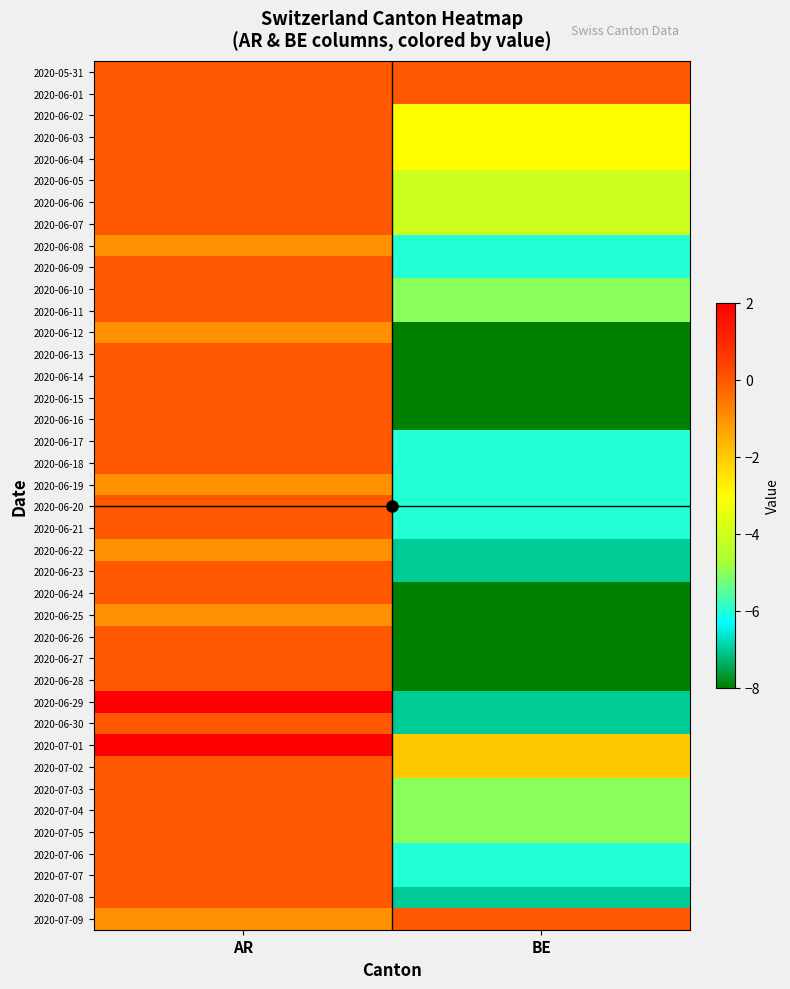

Reading left to right, transcribe all the data shown in this chart.

2020-05-31: AR=0	BE=0
2020-06-01: AR=0	BE=0
2020-06-02: AR=0	BE=-3
2020-06-03: AR=0	BE=-3
2020-06-04: AR=0	BE=-3
2020-06-05: AR=0	BE=-4
2020-06-06: AR=0	BE=-4
2020-06-07: AR=0	BE=-4
2020-06-08: AR=-1	BE=-6
2020-06-09: AR=0	BE=-6
2020-06-10: AR=0	BE=-5
2020-06-11: AR=0	BE=-5
2020-06-12: AR=-1	BE=-8
2020-06-13: AR=0	BE=-8
2020-06-14: AR=0	BE=-8
2020-06-15: AR=0	BE=-8
2020-06-16: AR=0	BE=-8
2020-06-17: AR=0	BE=-6
2020-06-18: AR=0	BE=-6
2020-06-19: AR=-1	BE=-6
2020-06-20: AR=0	BE=-6
2020-06-21: AR=0	BE=-6
2020-06-22: AR=-1	BE=-7
2020-06-23: AR=0	BE=-7
2020-06-24: AR=0	BE=-8
2020-06-25: AR=-1	BE=-8
2020-06-26: AR=0	BE=-8
2020-06-27: AR=0	BE=-8
2020-06-28: AR=0	BE=-8
2020-06-29: AR=2	BE=-7
2020-06-30: AR=0	BE=-7
2020-07-01: AR=2	BE=-2
2020-07-02: AR=0	BE=-2
2020-07-03: AR=0	BE=-5
2020-07-04: AR=0	BE=-5
2020-07-05: AR=0	BE=-5
2020-07-06: AR=0	BE=-6
2020-07-07: AR=0	BE=-6
2020-07-08: AR=0	BE=-7
2020-07-09: AR=-1	BE=0